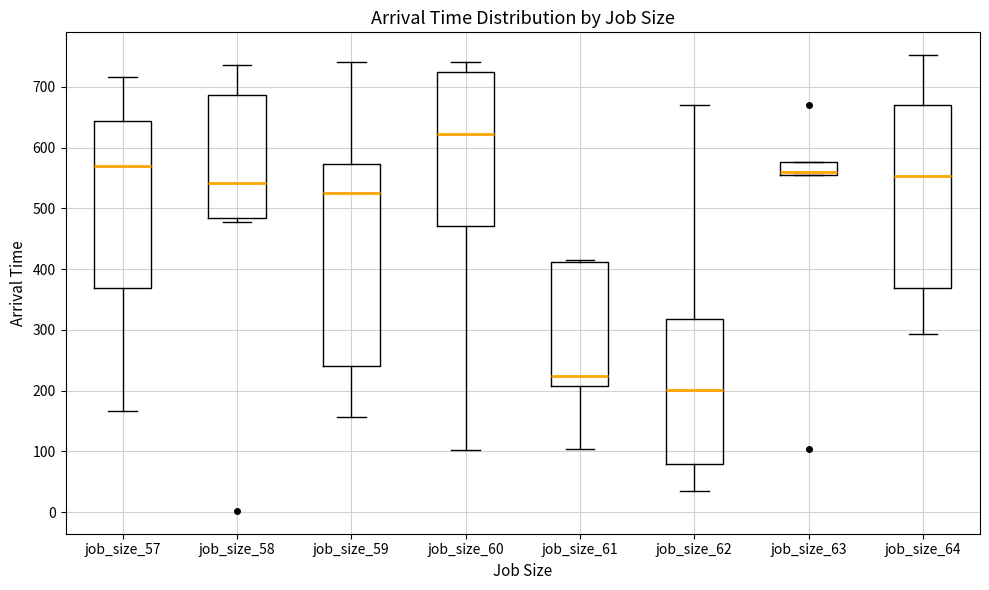

Where is the upper edge of the box for job_size_63 on the y-axis? The values are not printed on the chart, so give them approximately, as read against the axis.

580